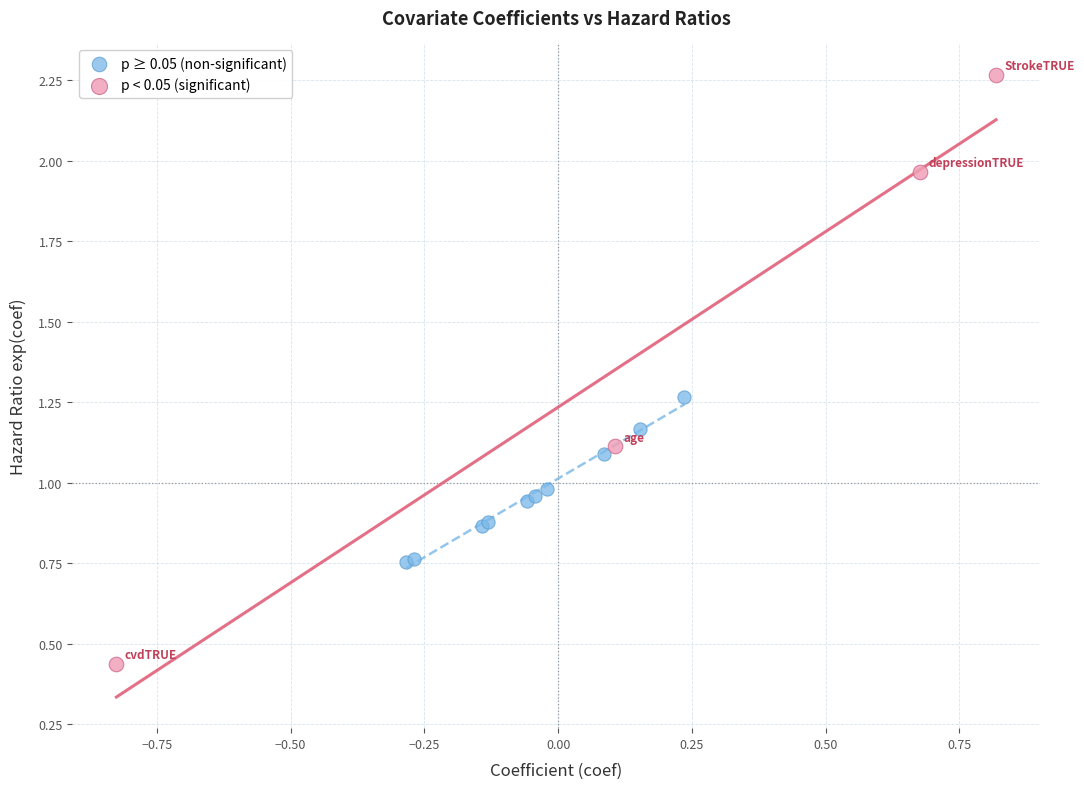

What are all the series names shown in the legend?

p ≥ 0.05 (non-significant), p < 0.05 (significant)